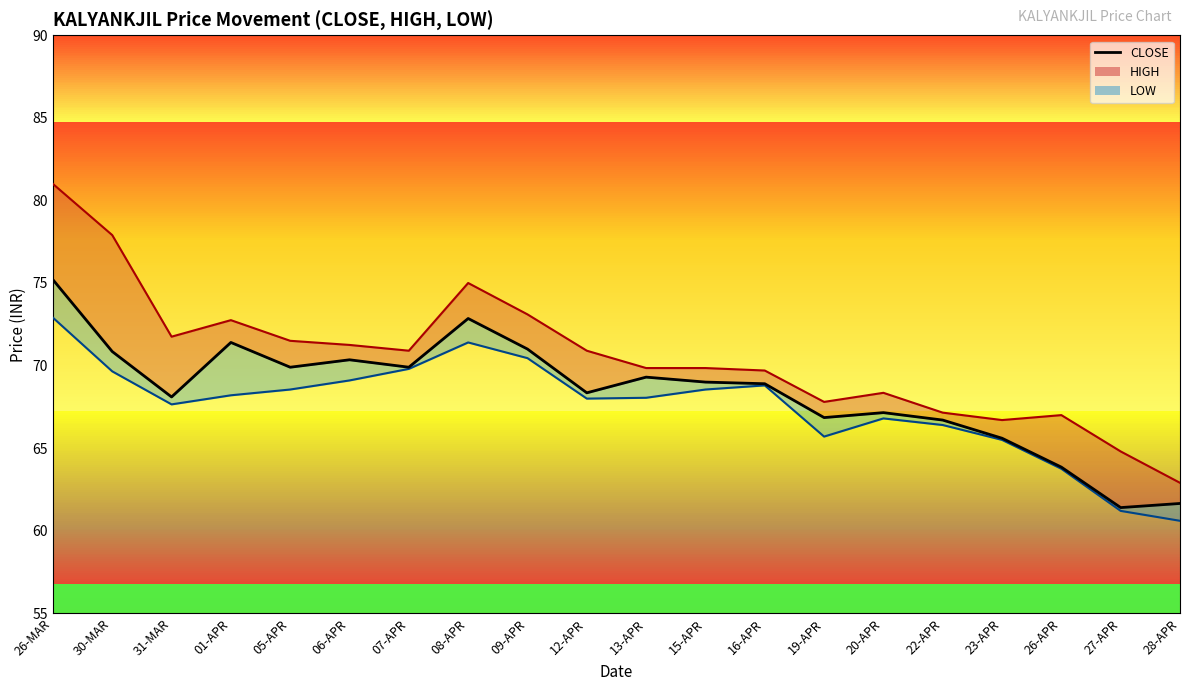

How many interior local peaks (higher than both neighbors) does the data have?

5